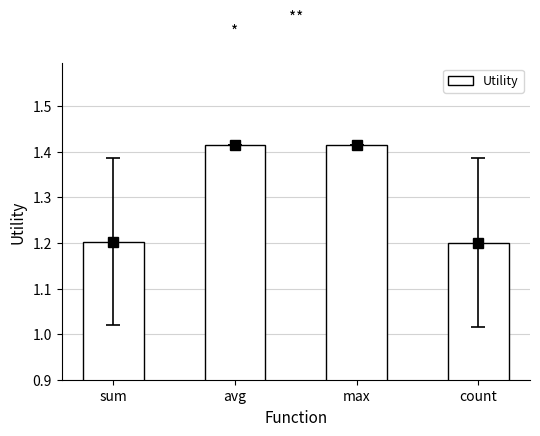

At which category does the chart reach its minimum across all series?

count